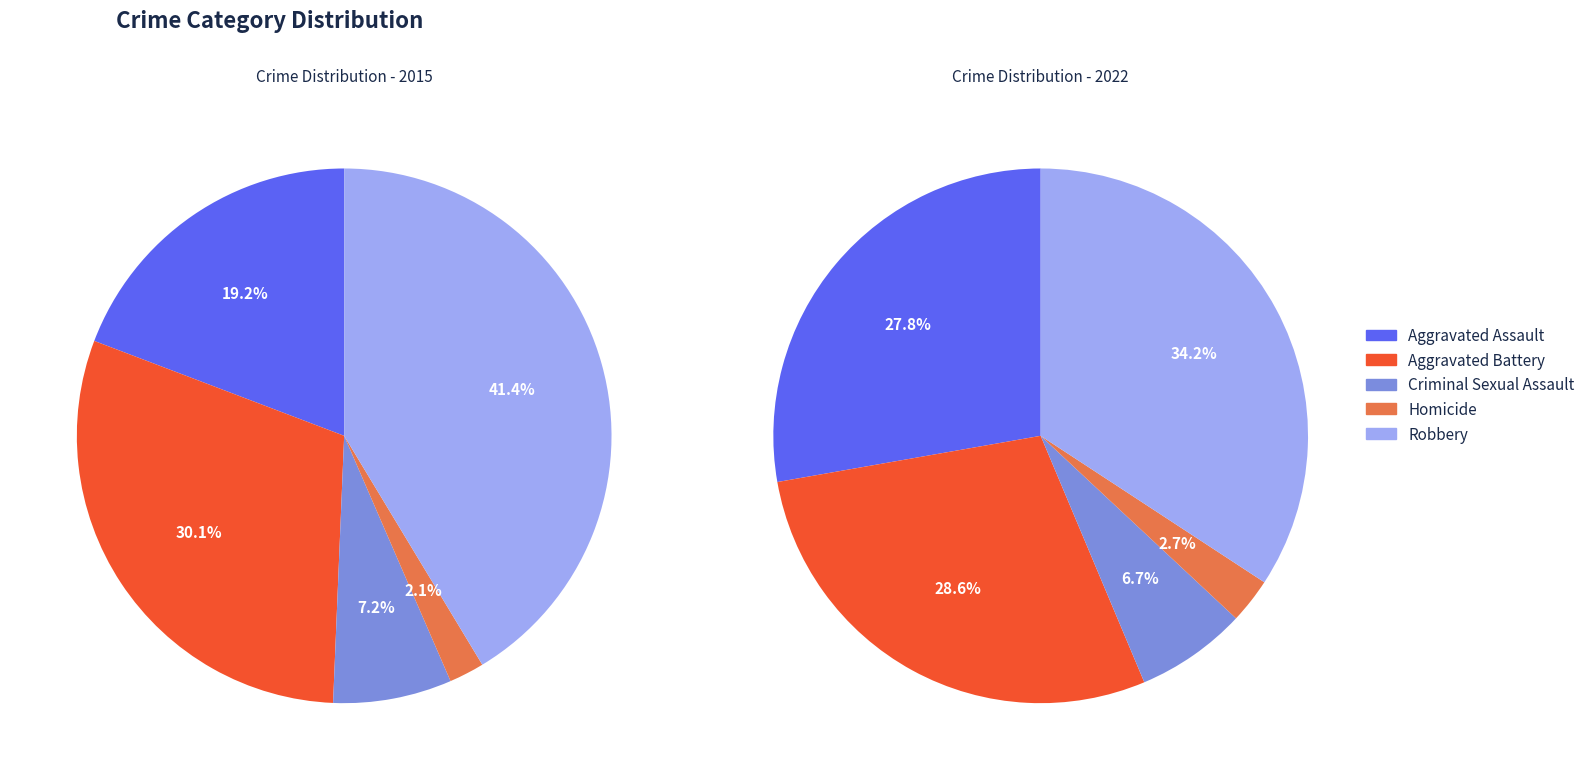

To the nearest percent, what percentage of the pie is Aggravated Assault?

19%